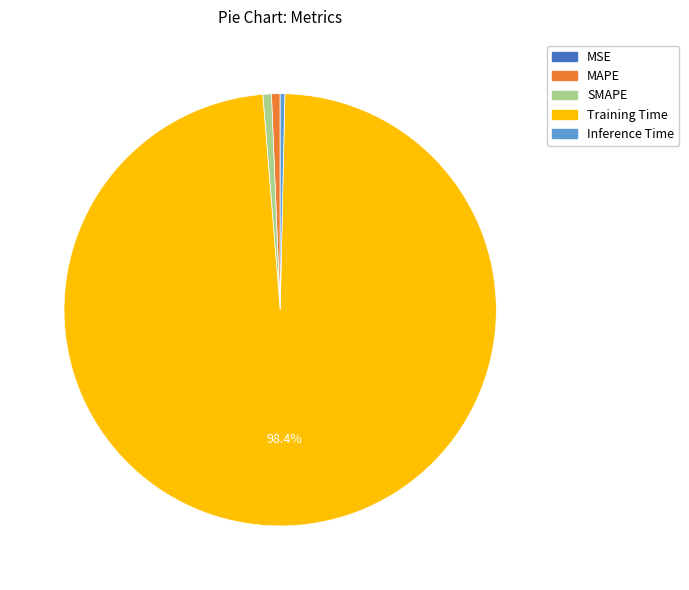

To the nearest percent, what is the average slice percentage?

20%